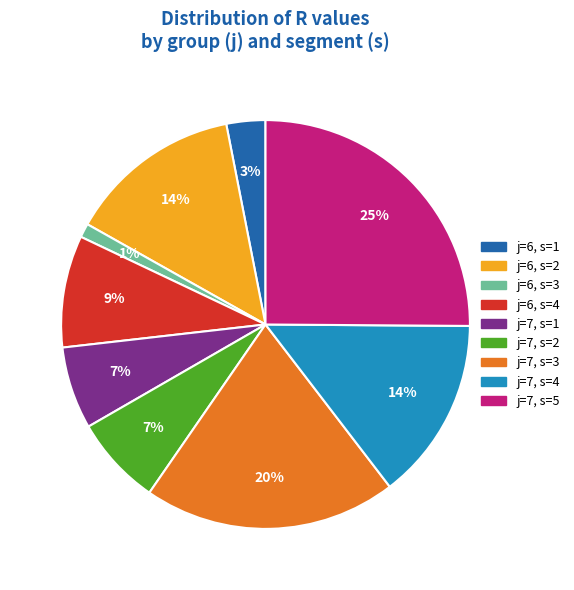

Is there any slice that represents more than half of the pie?

No